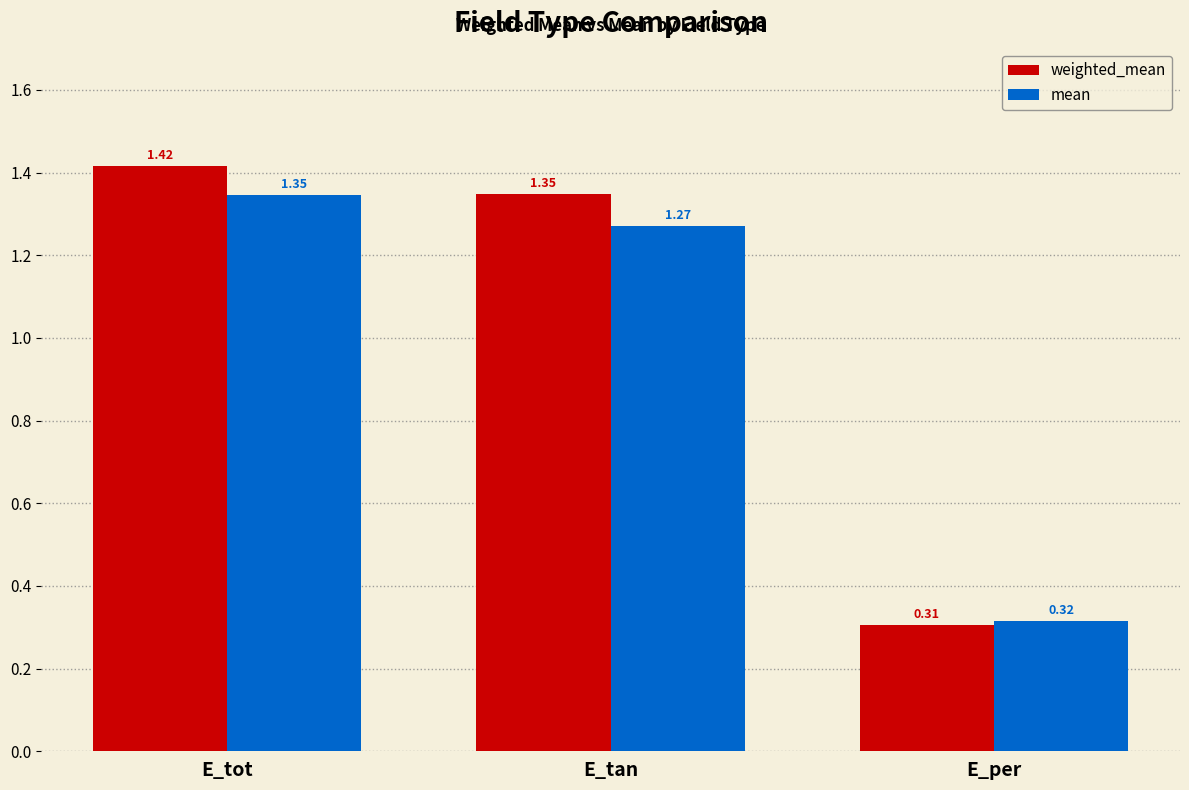

Which series has the widest spread of values?

weighted_mean